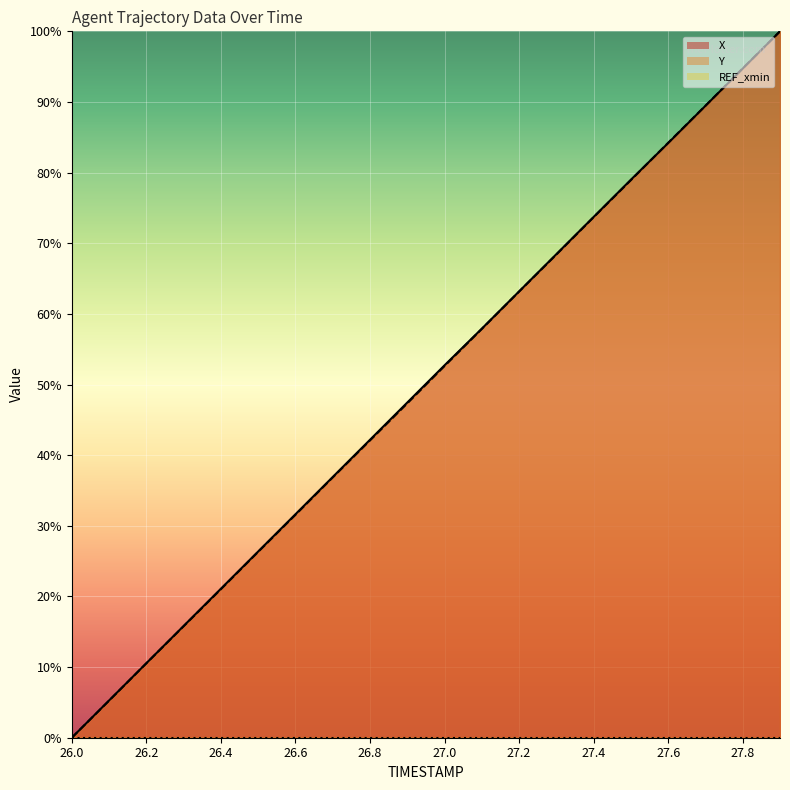

Which series changed the most between 26.2 and 27.1?

X